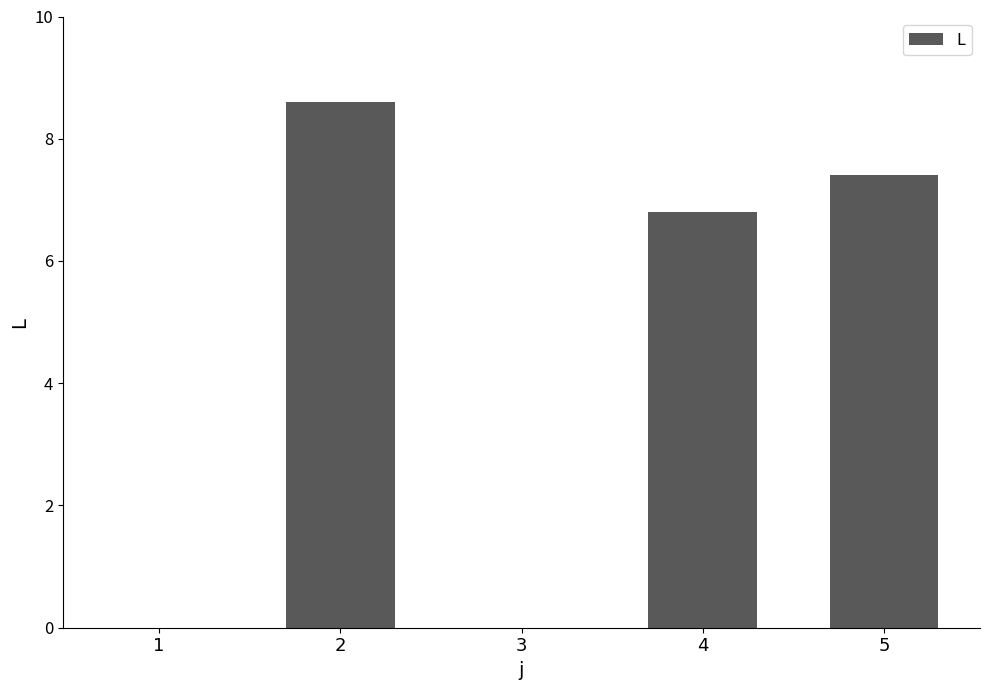

Which label corresponds to the largest value in the chart?

2